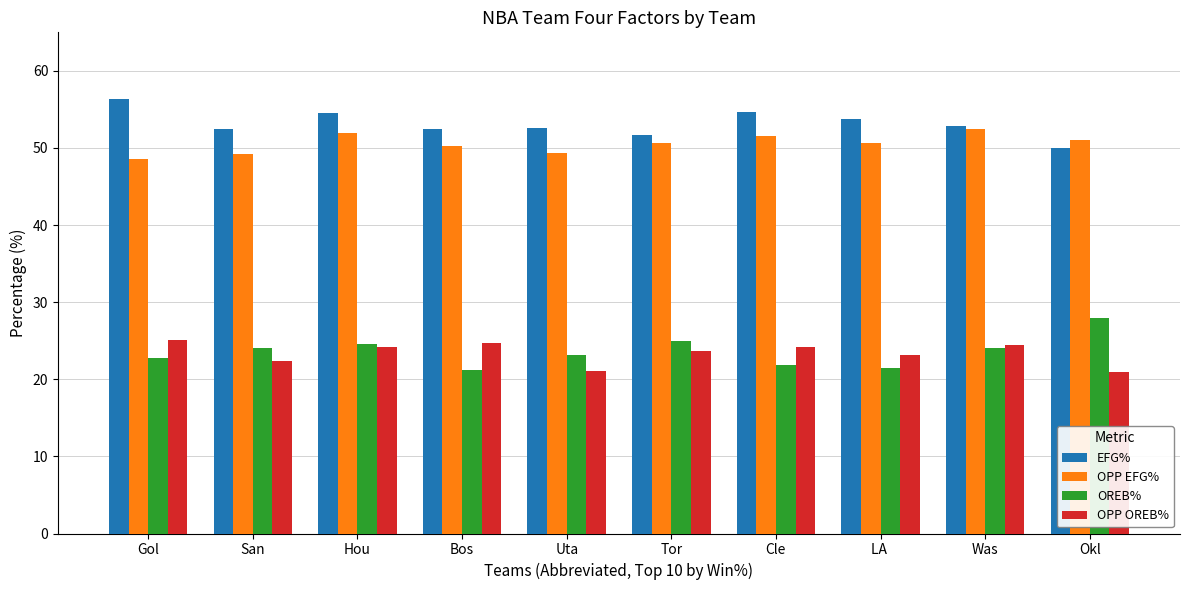

The OPP OREB% series shows 5.2 at Was. True or false?

False